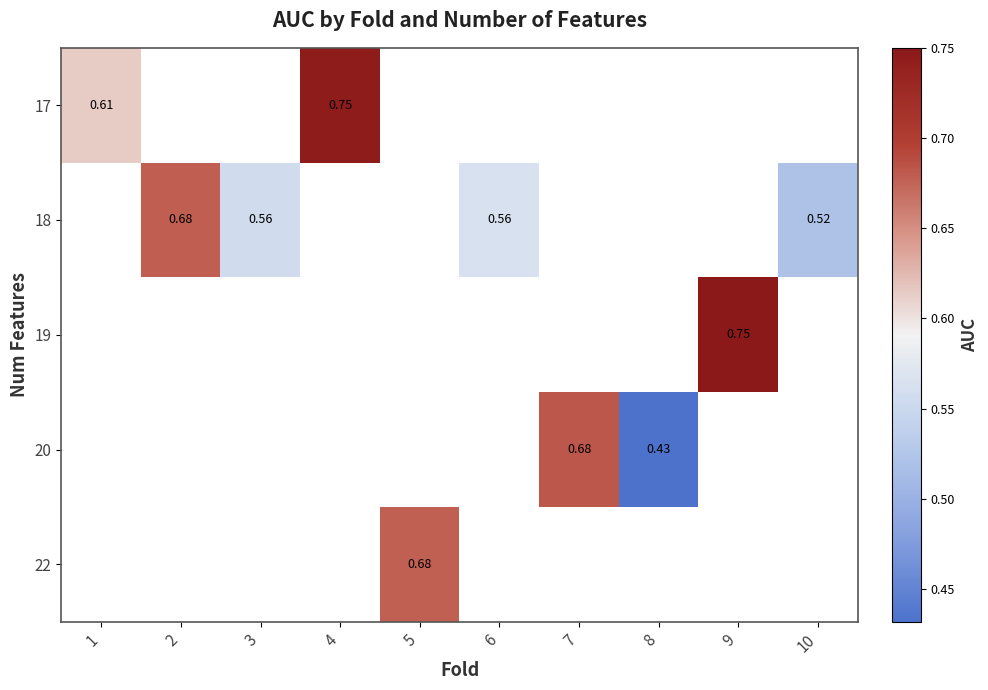

What is the minimum value shown in the chart?

0.4